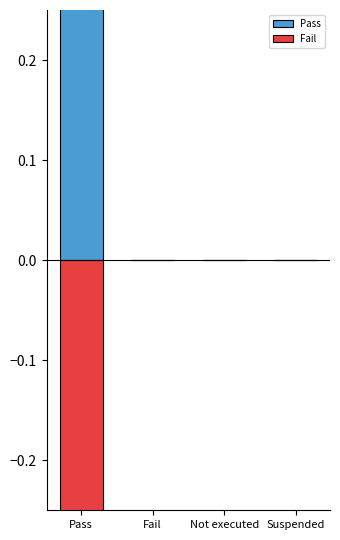

The value of Fail at Not executed is -1. True or false?

False